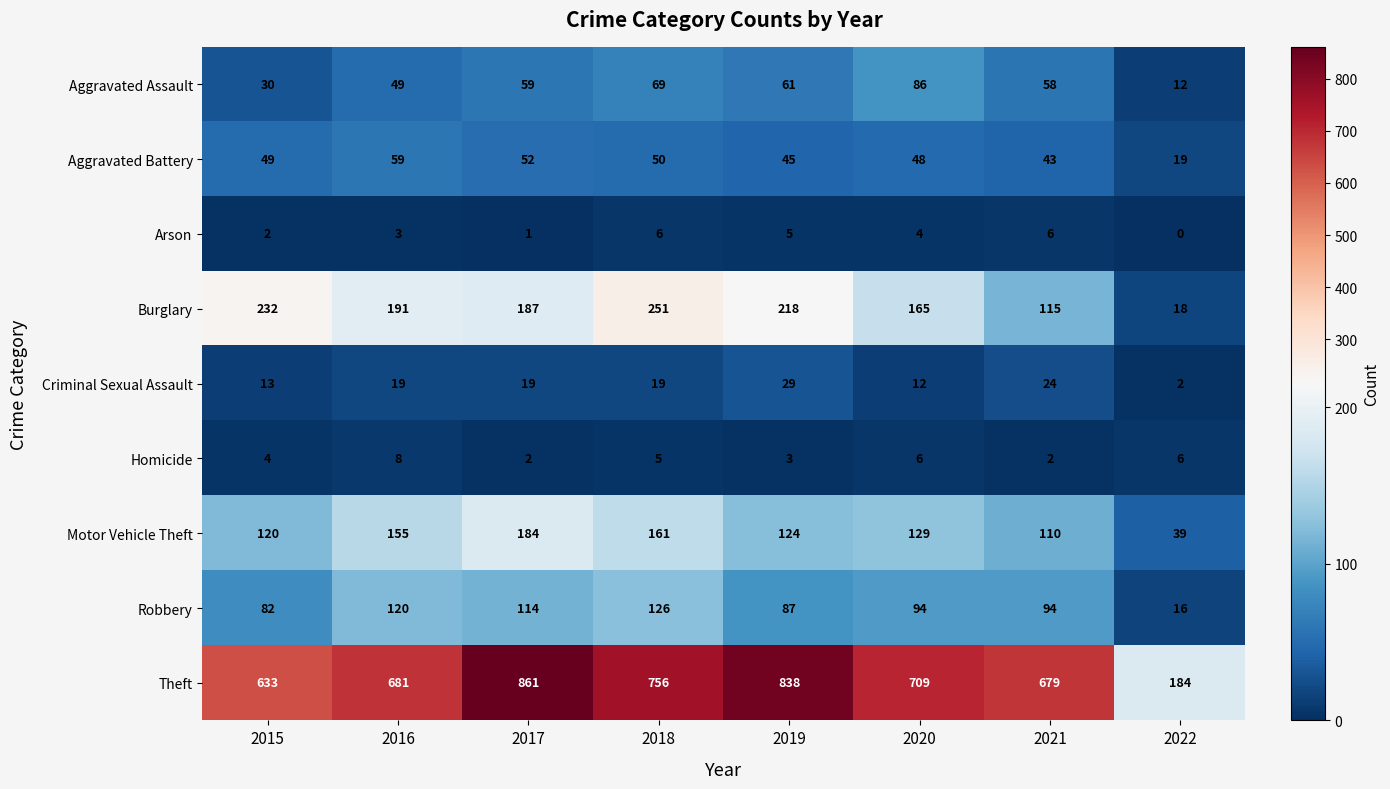

Which series has the largest range (max minus min)?

Theft